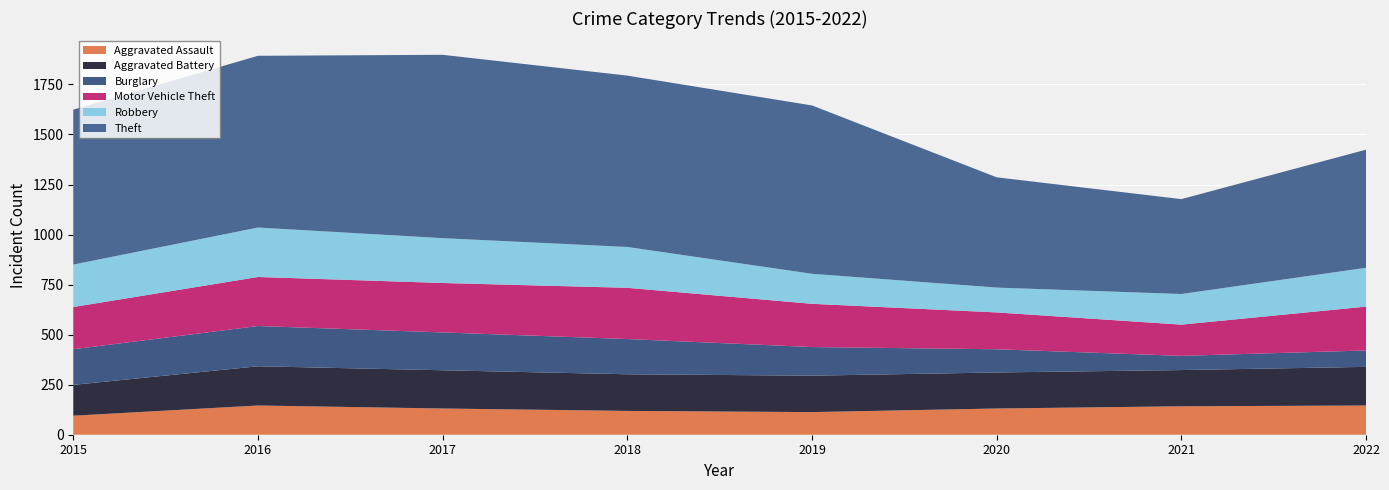

Reading left to right, what are all the values shown in this chart?

Aggravated Assault: 2015=95	2016=146	2017=131	2018=119	2019=113	2020=131	2021=142	2022=146
Aggravated Battery: 2015=154	2016=196	2017=191	2018=183	2019=182	2020=180	2021=181	2022=193
Burglary: 2015=178	2016=201	2017=189	2018=176	2019=143	2020=116	2021=71	2022=82
Motor Vehicle Theft: 2015=211	2016=245	2017=247	2018=256	2019=216	2020=184	2021=156	2022=219
Robbery: 2015=212	2016=247	2017=224	2018=204	2019=150	2020=124	2021=153	2022=194
Theft: 2015=774	2016=858	2017=916	2018=856	2019=841	2020=551	2021=474	2022=590